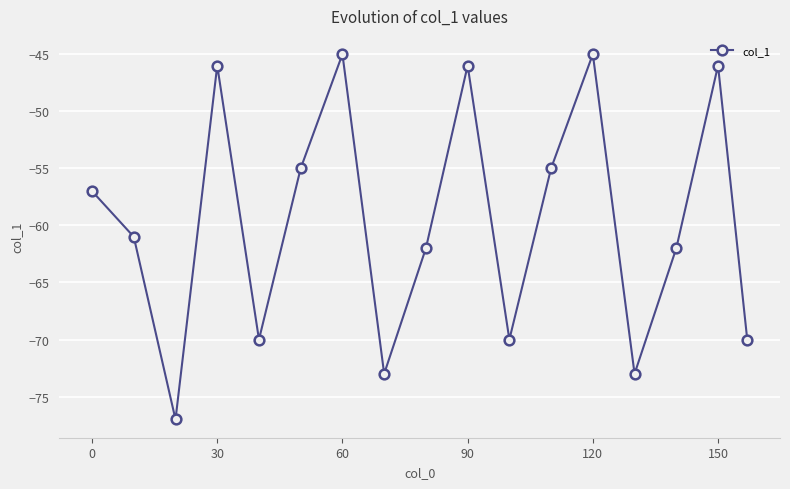

How many interior local peaks (higher than both neighbors) does the data have?

5